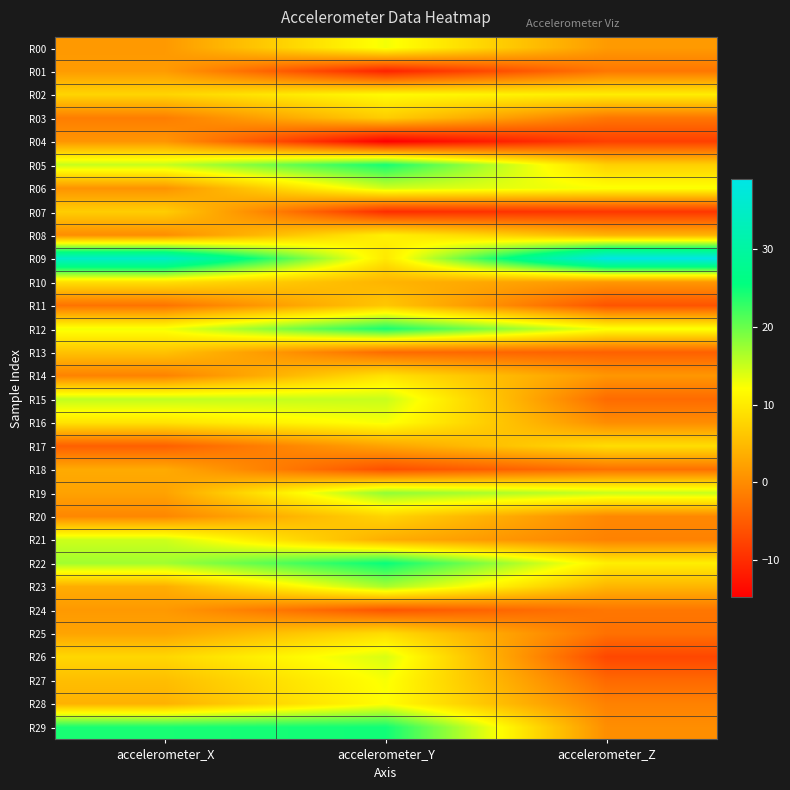

How many data points does each series have?

3